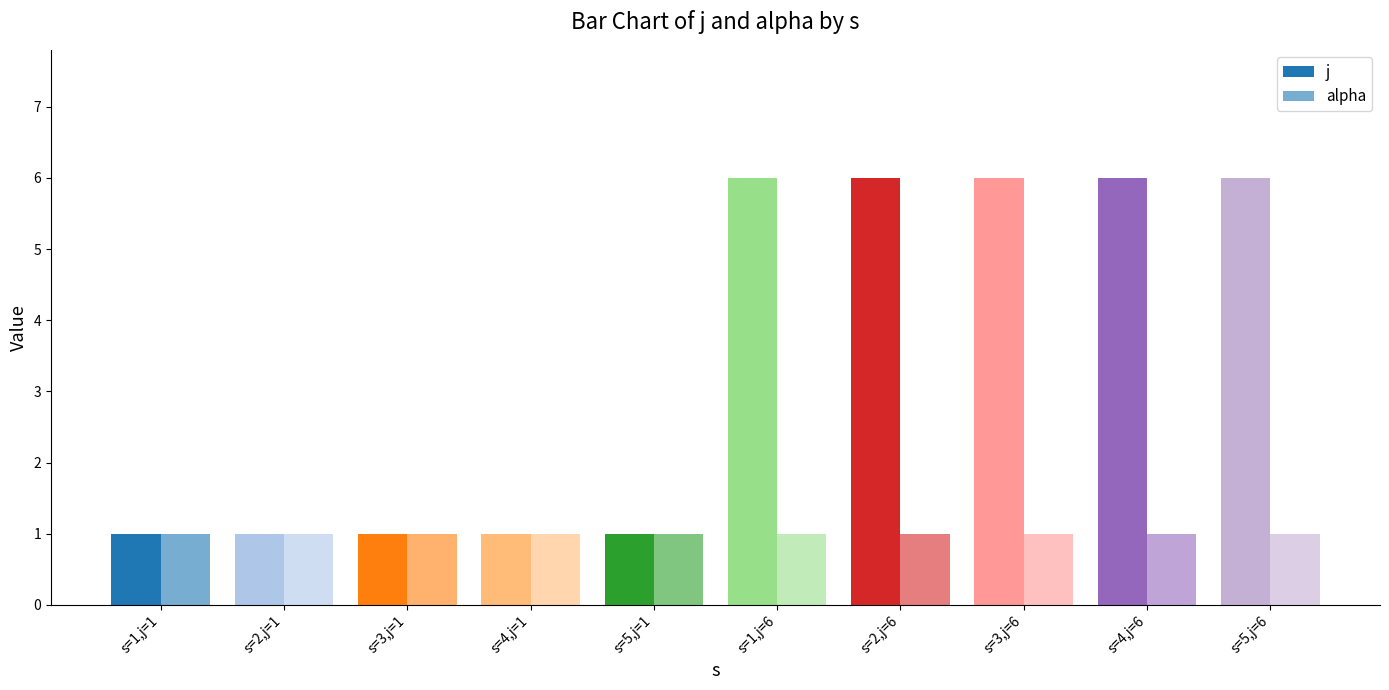

Count the number of categories in the chart.

10